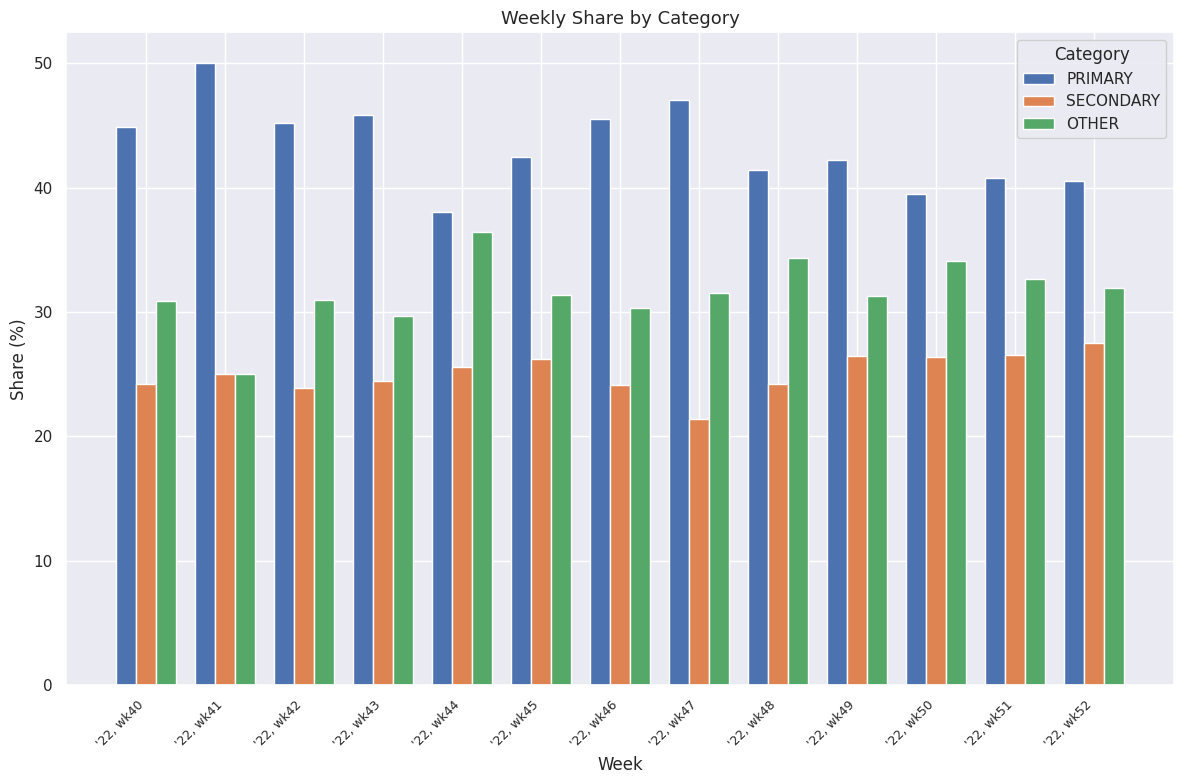

Which category has the highest value across all series?

'22, wk41